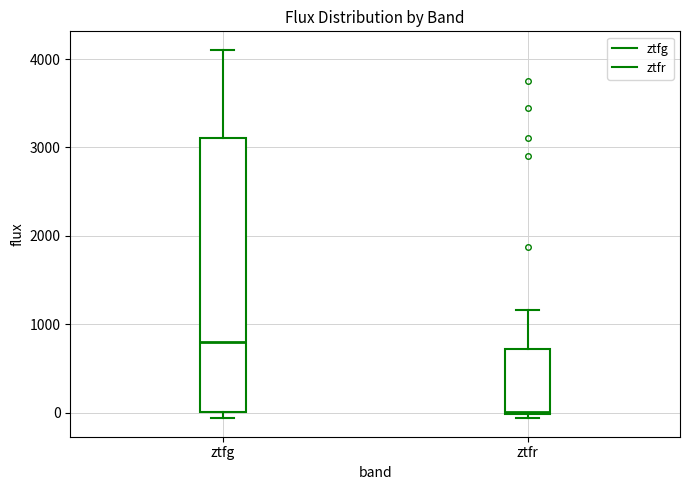

Which box has the lowest median line?

ztfr